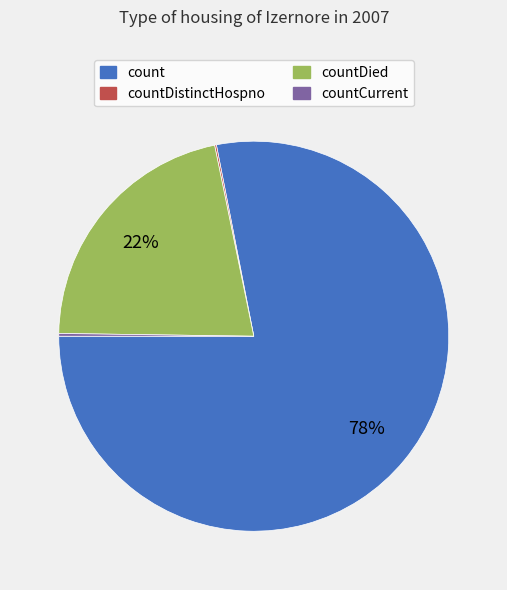

To the nearest percent, what is the difference between the largest and smallest slice percentages?

78%